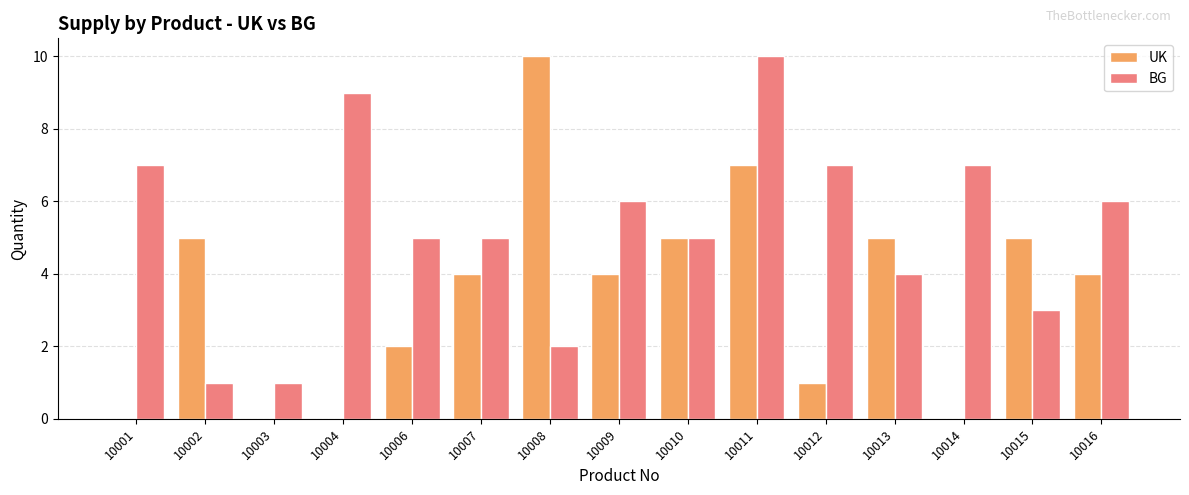

Which series changed the most between 10002 and 10003?

UK